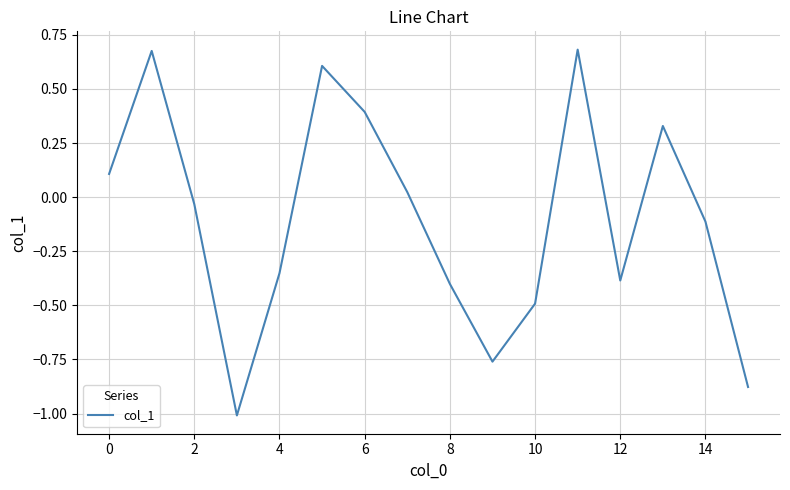

What is the minimum value shown in the chart?

-1.0